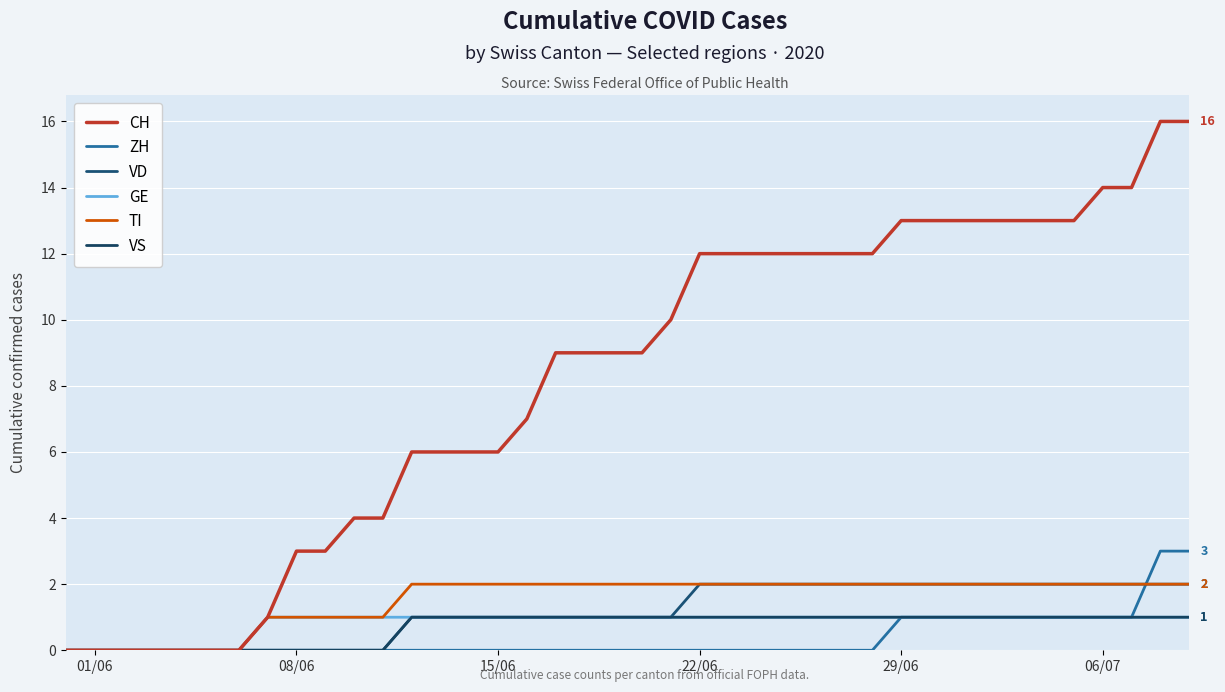

True or false: VS and GE cross at least once.

False